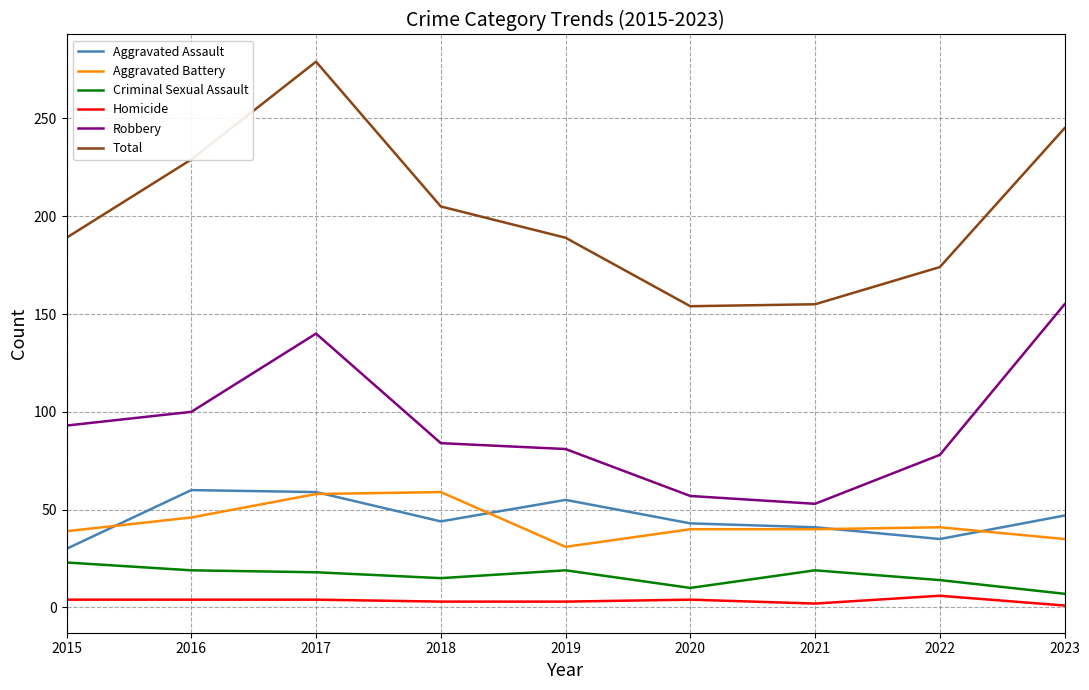

The value of Total at 2020 is 154. True or false?

True